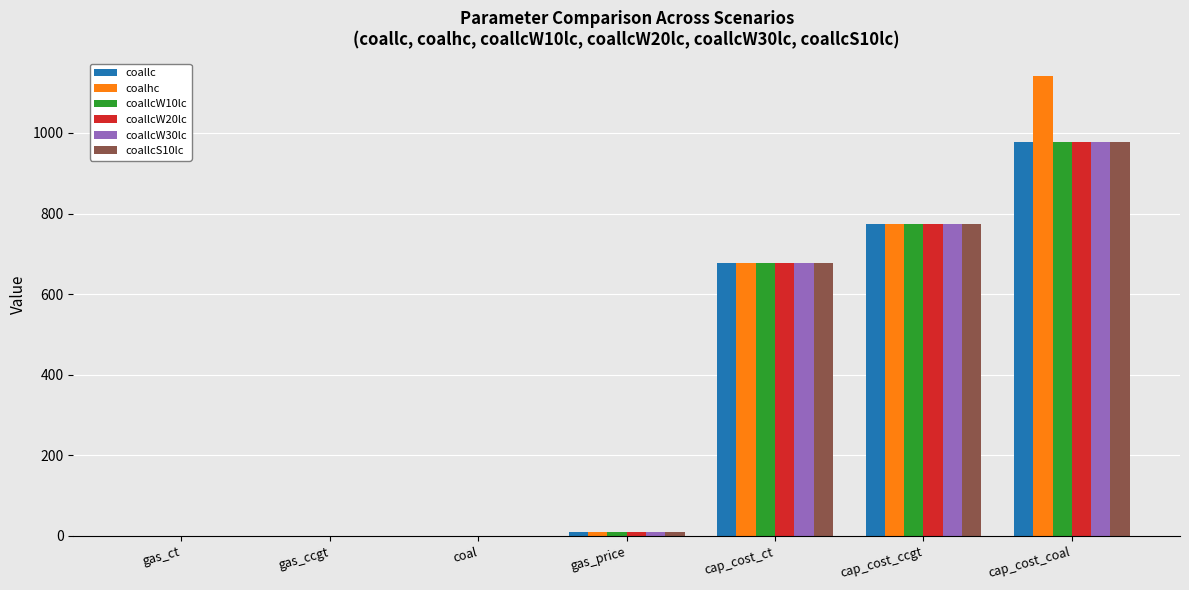

At which category is the sum across all series the highest?

cap_cost_coal